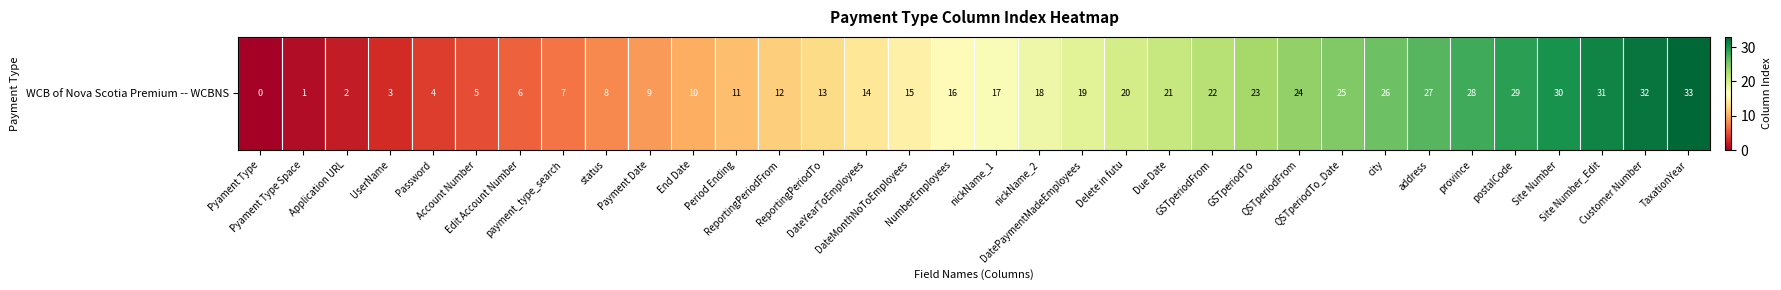

Is it true that the value at Site Number_Edit is 48?

False